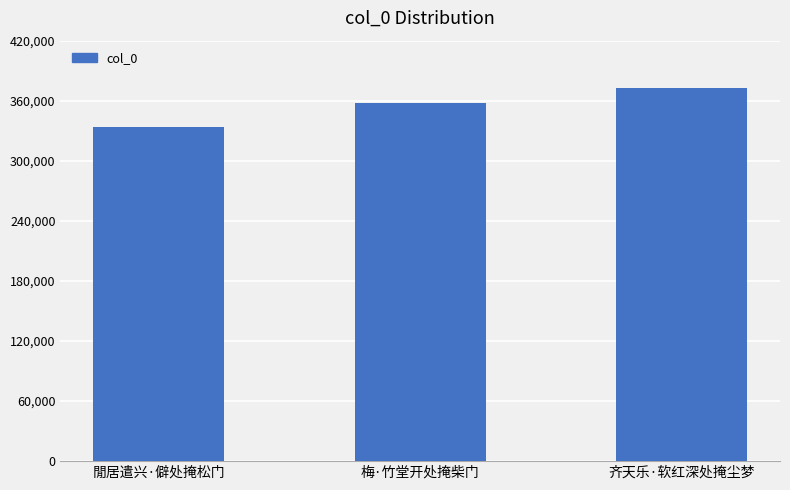

Which category has the lowest value across all series?

閒居遣兴·僻处掩松门